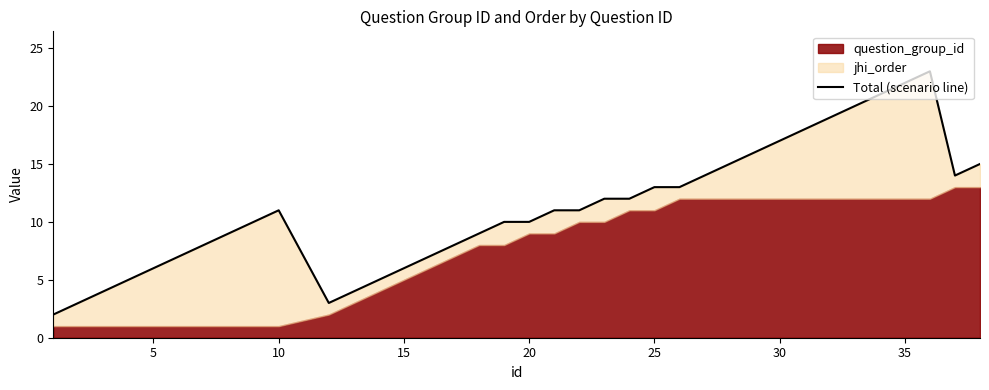

How many values are below 11?

18